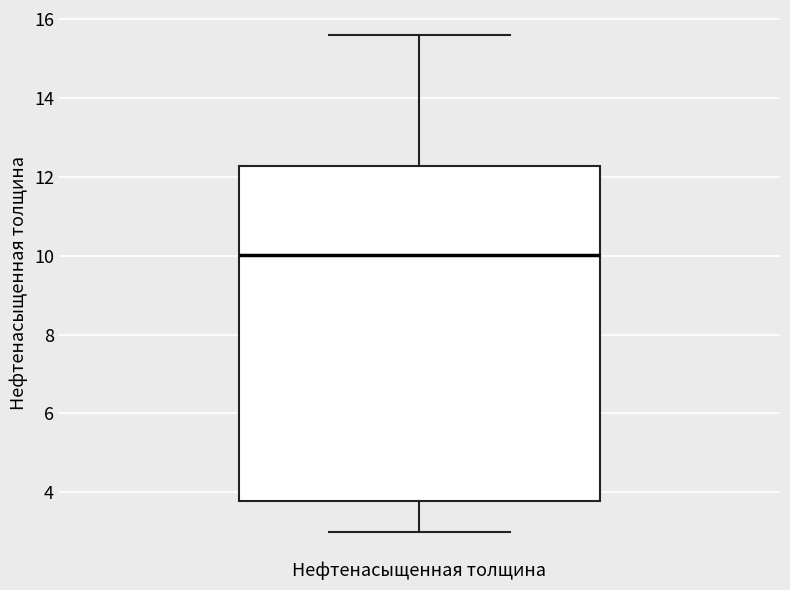

Read this box plot against the y-axis: the position of the median line, the range covered by the box, and the ends of both whiskers. The values are not printed on the chart, so give them approximately, as read against the axis.

median 10.0, box 3.8 to 12.2, whiskers 3.0 to 15.6